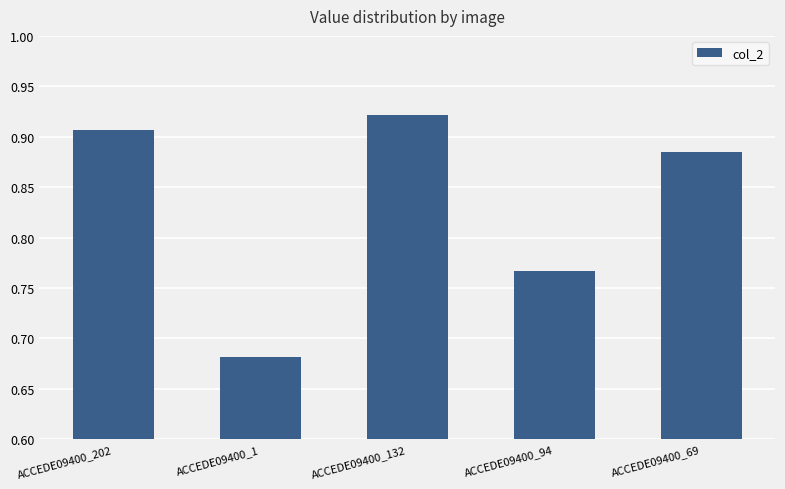

Which label corresponds to the largest value in the chart?

ACCEDE09400_132